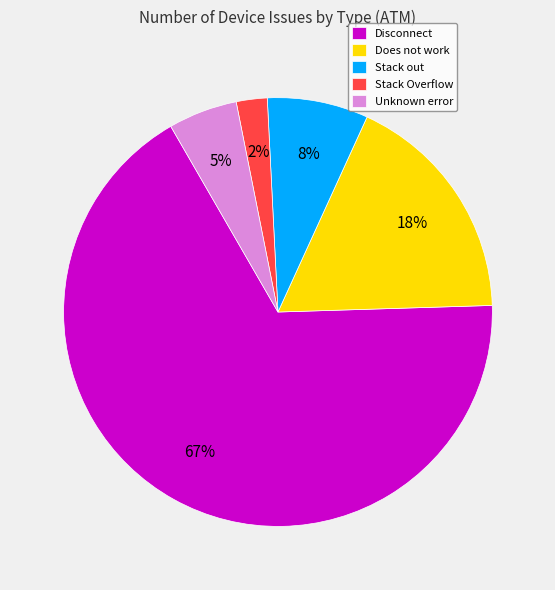

To the nearest percent, what percentage of the pie is Unknown error?

5%